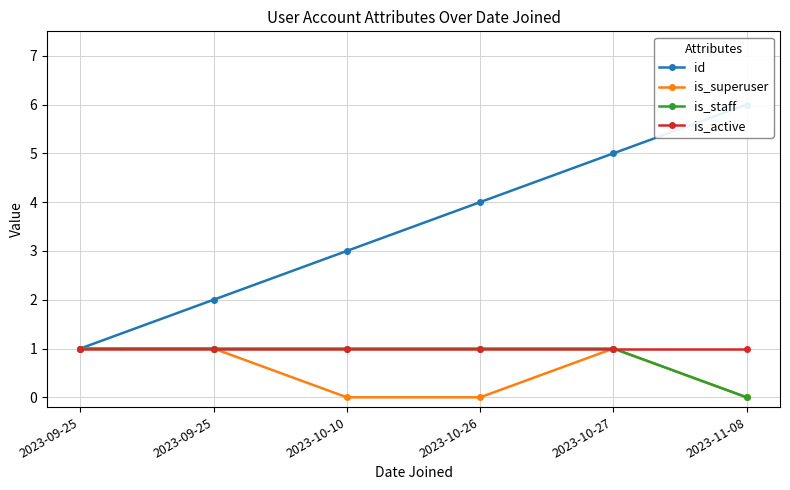

What is the value of the is_staff point at the 5th from the left?

1